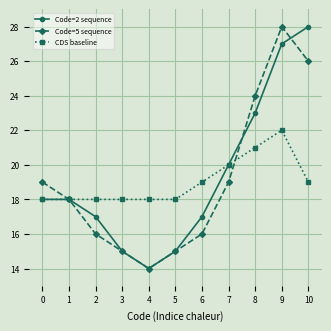

What is the highest value of the CDS baseline series?

22